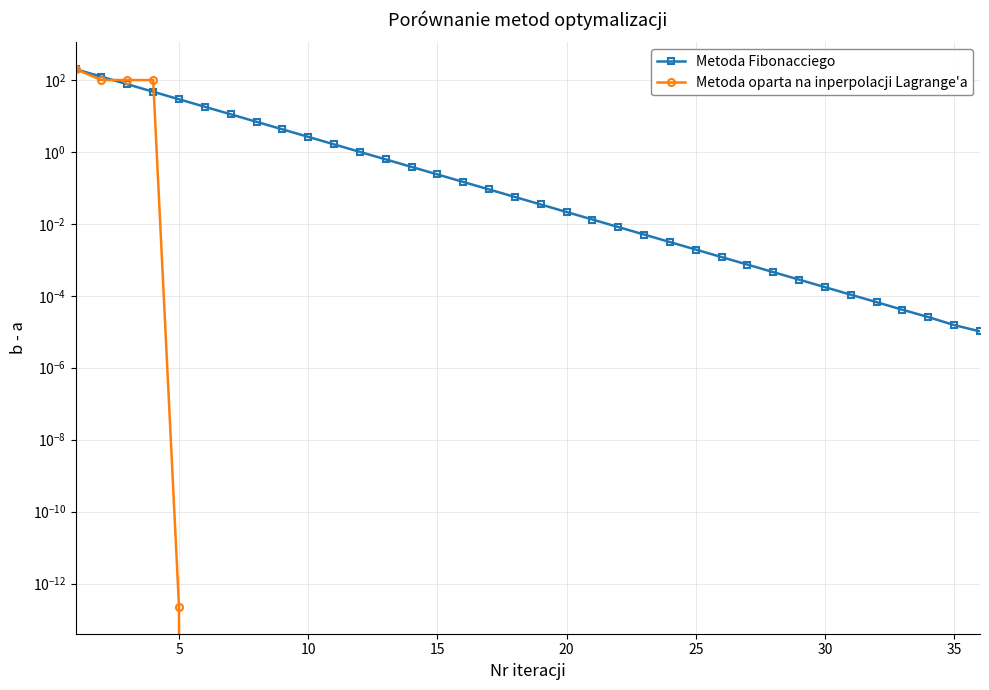

Is it true that Metoda Fibonacciego equals 0.0 at 21?

False